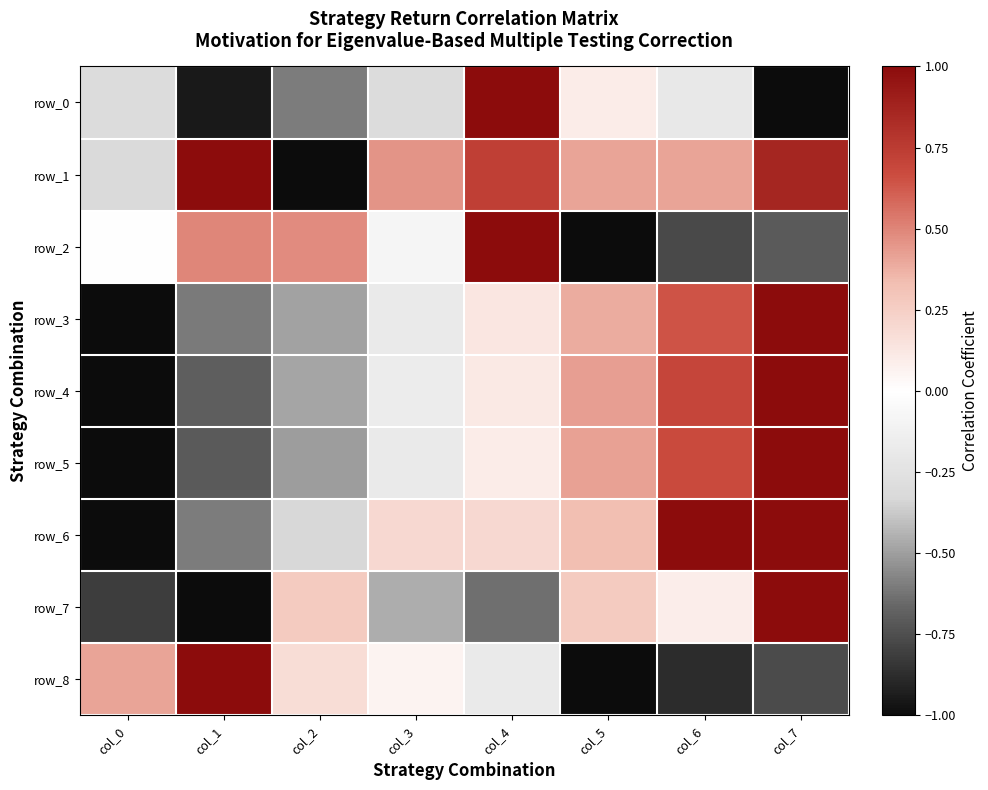

Reading right to left, what are all the values shown in this chart?

row_0: -1.0	-0.2	0.1	1.0	-0.3	-0.6	-0.9	-0.3
row_1: 0.9	0.4	0.4	0.7	0.5	-1.0	1.0	-0.3
row_2: -0.7	-0.8	-1.0	1.0	-0.1	0.5	0.5	0.0
row_3: 1.0	0.6	0.4	0.1	-0.2	-0.5	-0.6	-1.0
row_4: 1.0	0.7	0.4	0.1	-0.2	-0.5	-0.7	-1.0
row_5: 1.0	0.7	0.4	0.1	-0.2	-0.5	-0.7	-1.0
row_6: 1.0	1.0	0.3	0.2	0.2	-0.3	-0.6	-1.0
row_7: 1.0	0.1	0.3	-0.6	-0.5	0.3	-1.0	-0.8
row_8: -0.8	-0.9	-1.0	-0.2	0.1	0.2	1.0	0.4